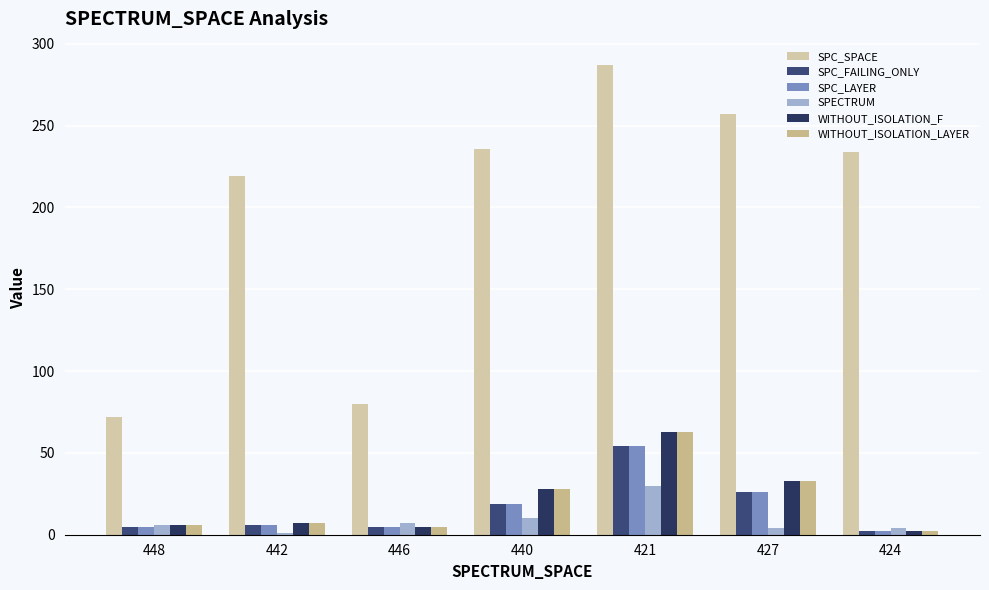

How many series are shown in this chart?

6